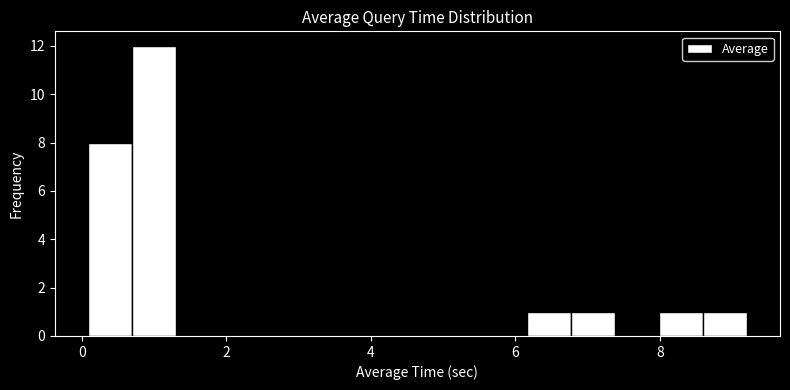

Read against the x-axis, roughly where is the centre of the tallest bar?

1.0